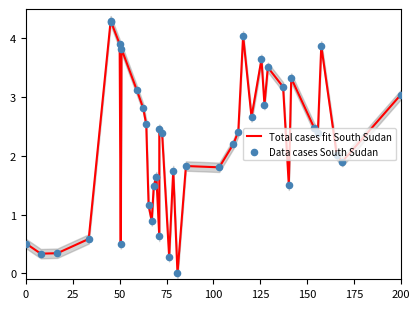

What is the highest value of the Total cases fit South Sudan series?

4.3